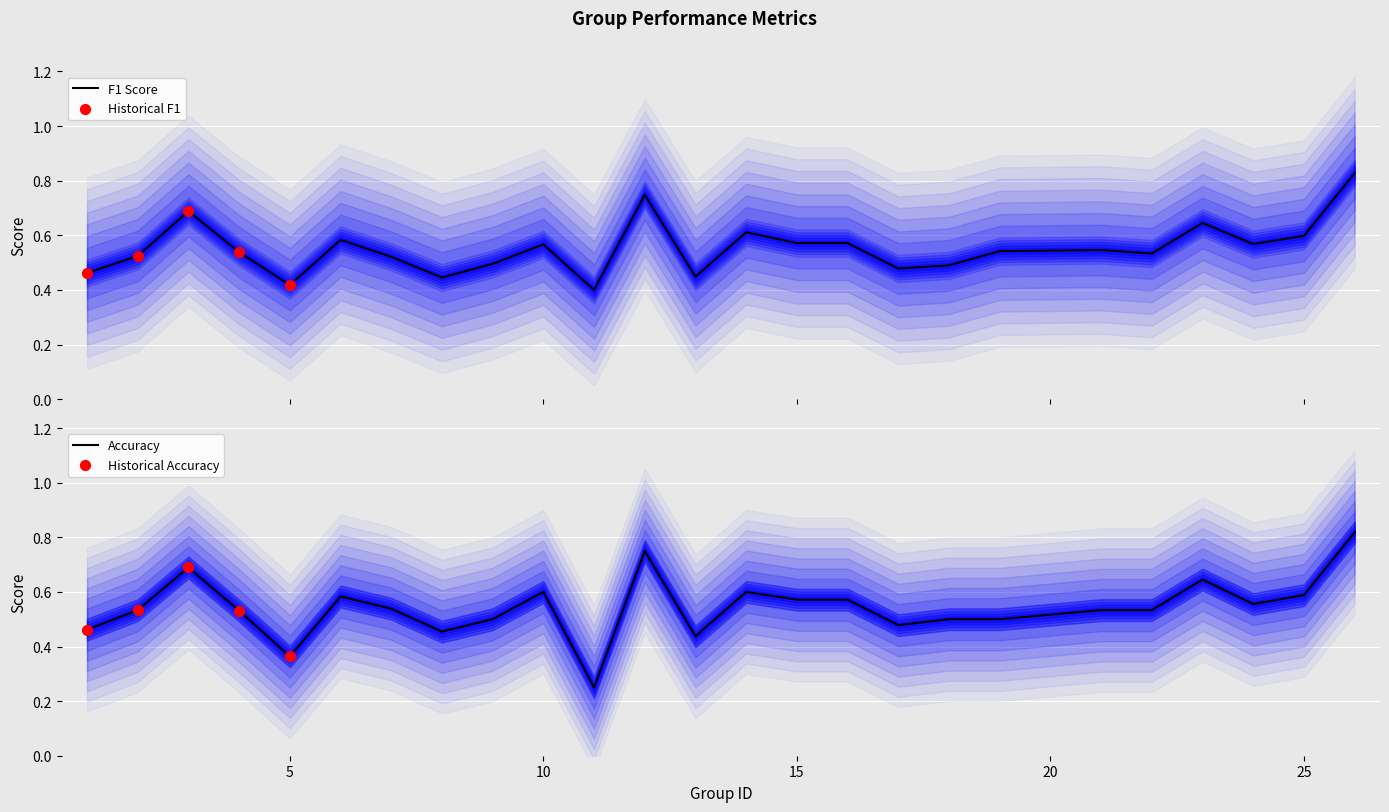

At how many categories does at least one series exceed 0?

25